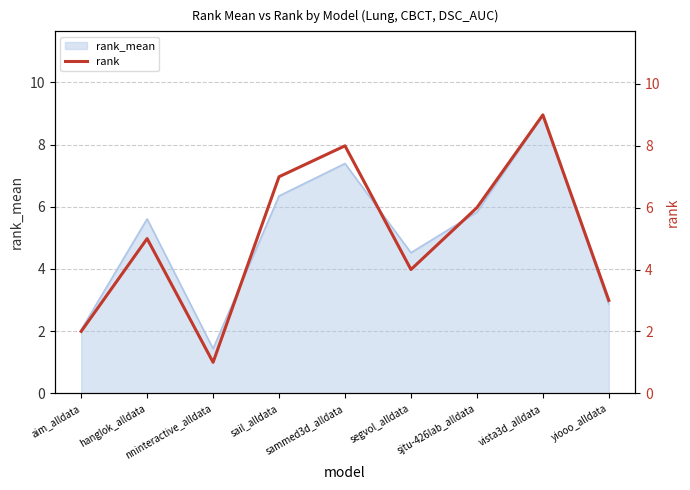

How many values are between 3 and 7?

5